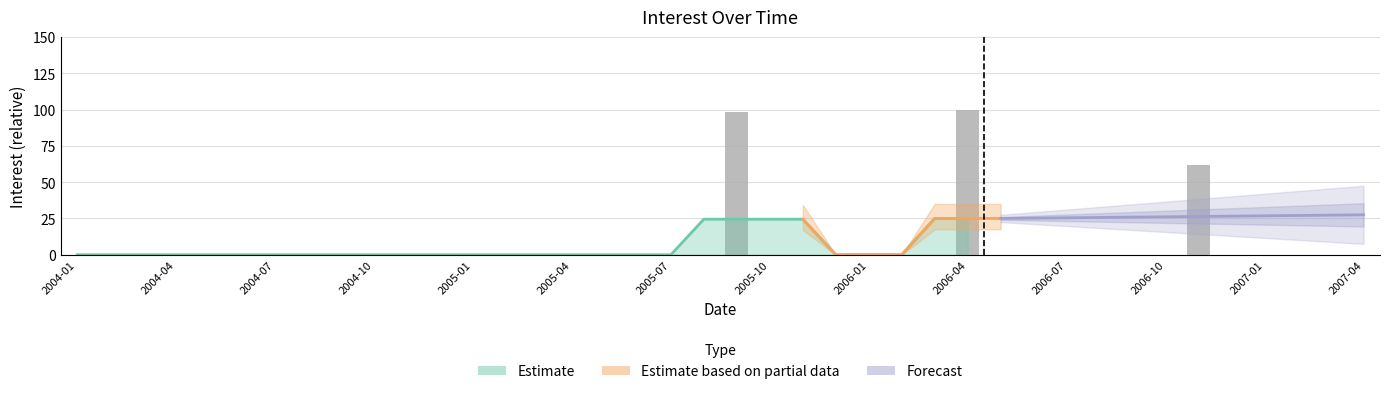

Where is the data nearest to the value 50?

2006-11